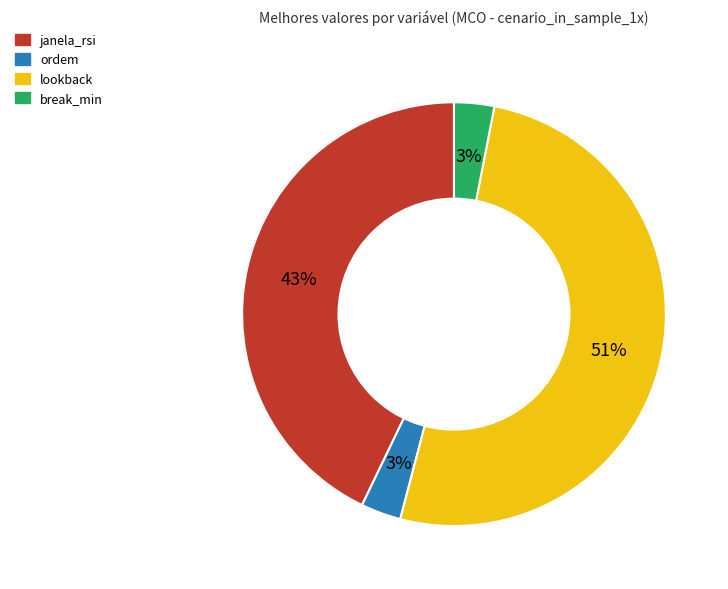

To the nearest percent, what is the average slice percentage?

25%